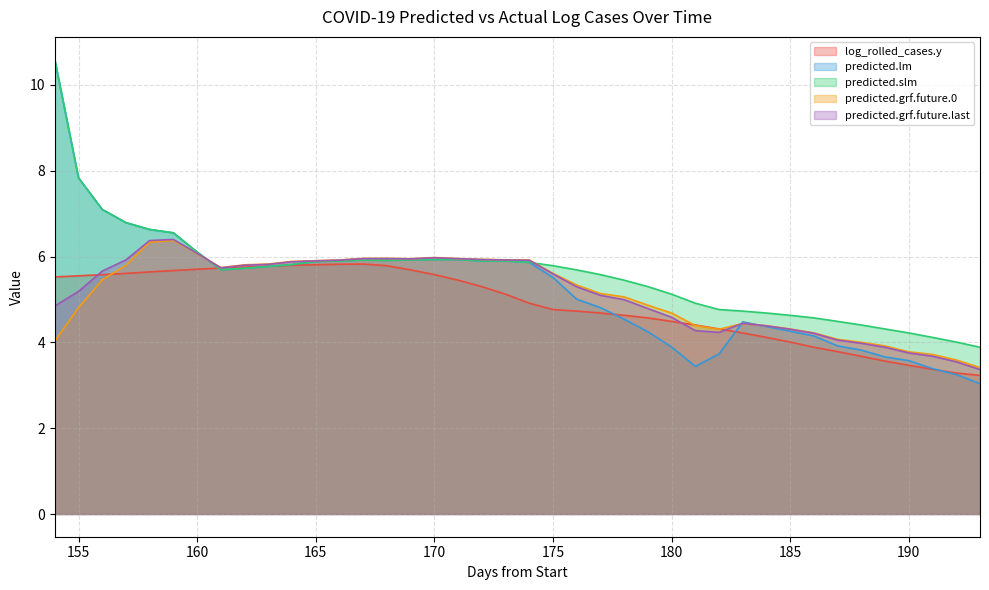

Does the chart display data point markers on the line(s)?

No